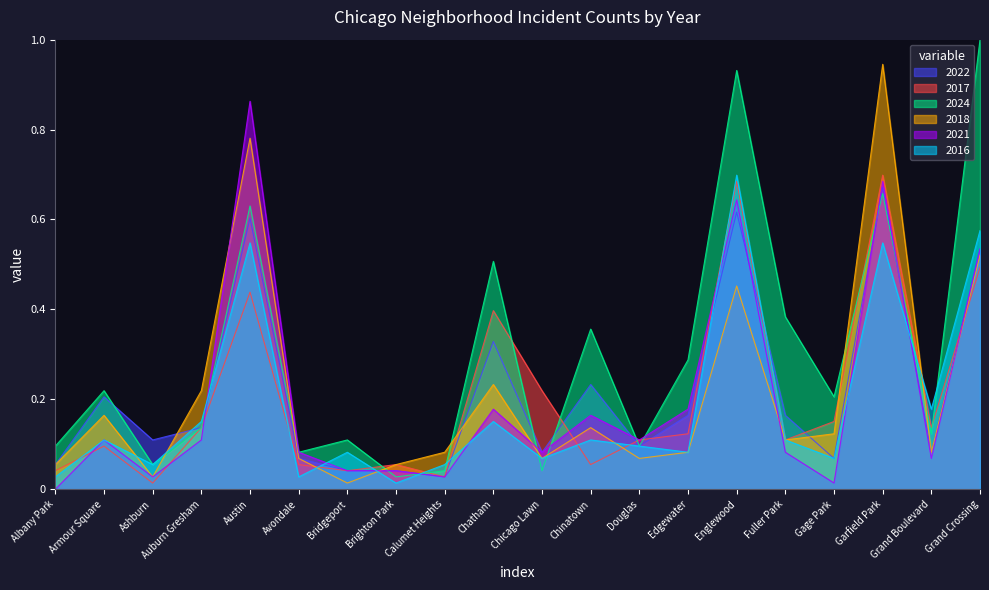

What position from the left is Chicago Lawn?

11